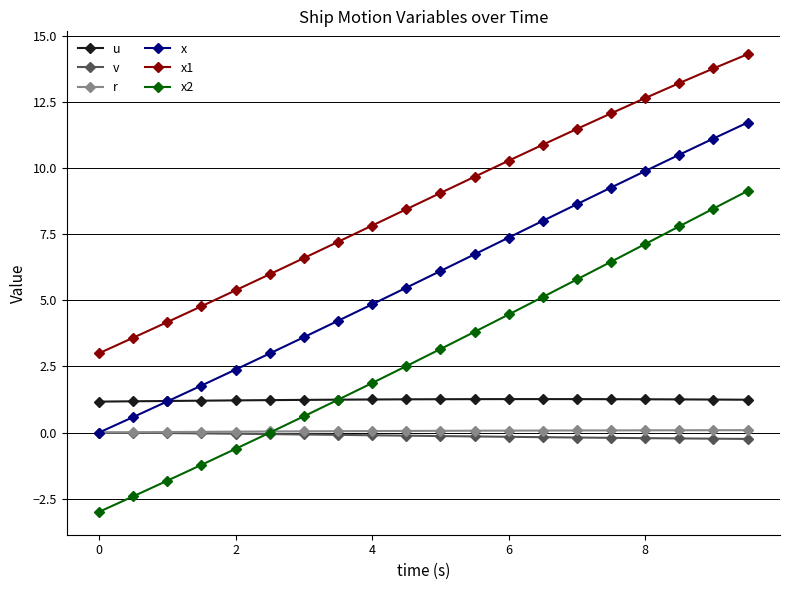

True or false: x2 has more than 2 interior local peaks.

False